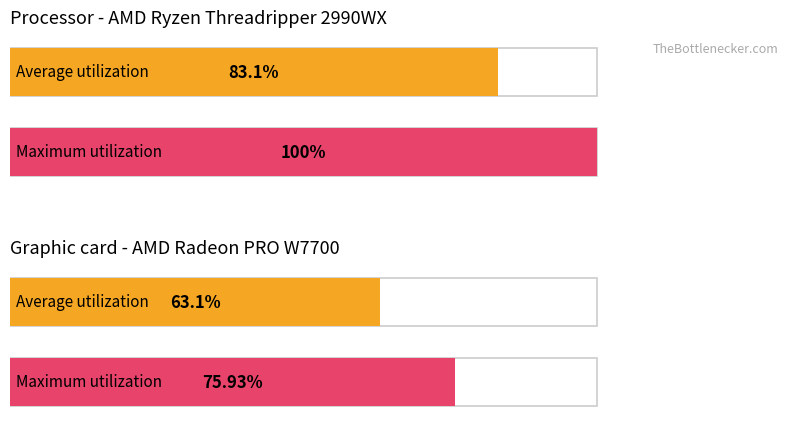

How many distinct data groups are displayed?

2